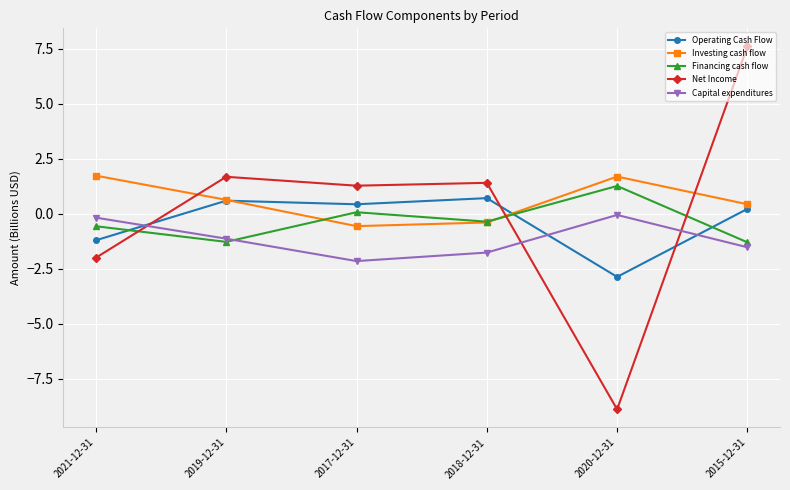

Which series changed the most between 2019-12-31 and 2015-12-31?

Net Income